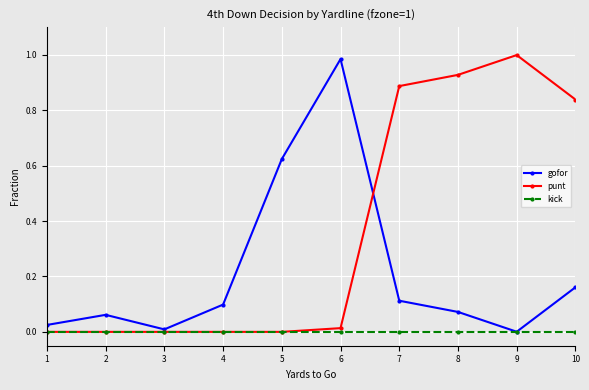

Which series changed the most between 5 and 9?

punt